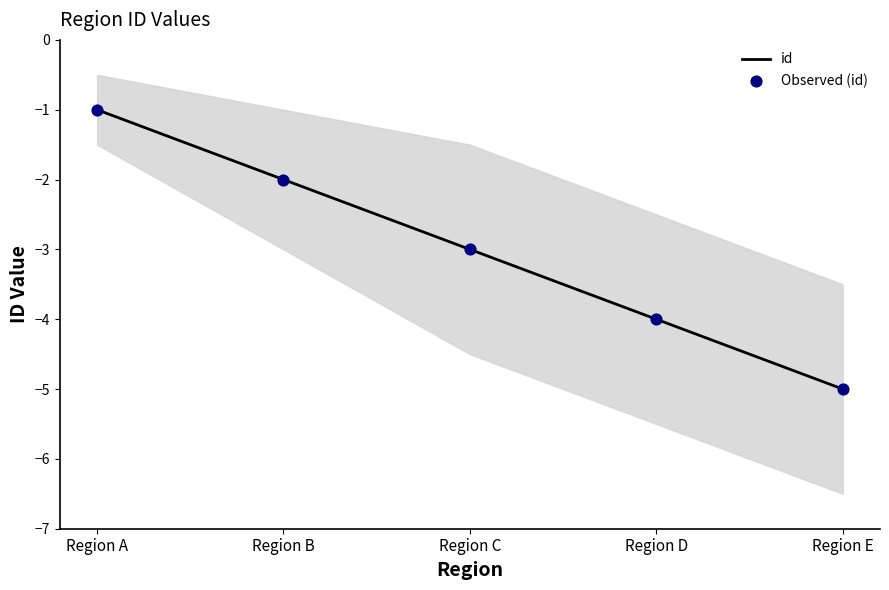

At how many categories does at least one series exceed -3?

2